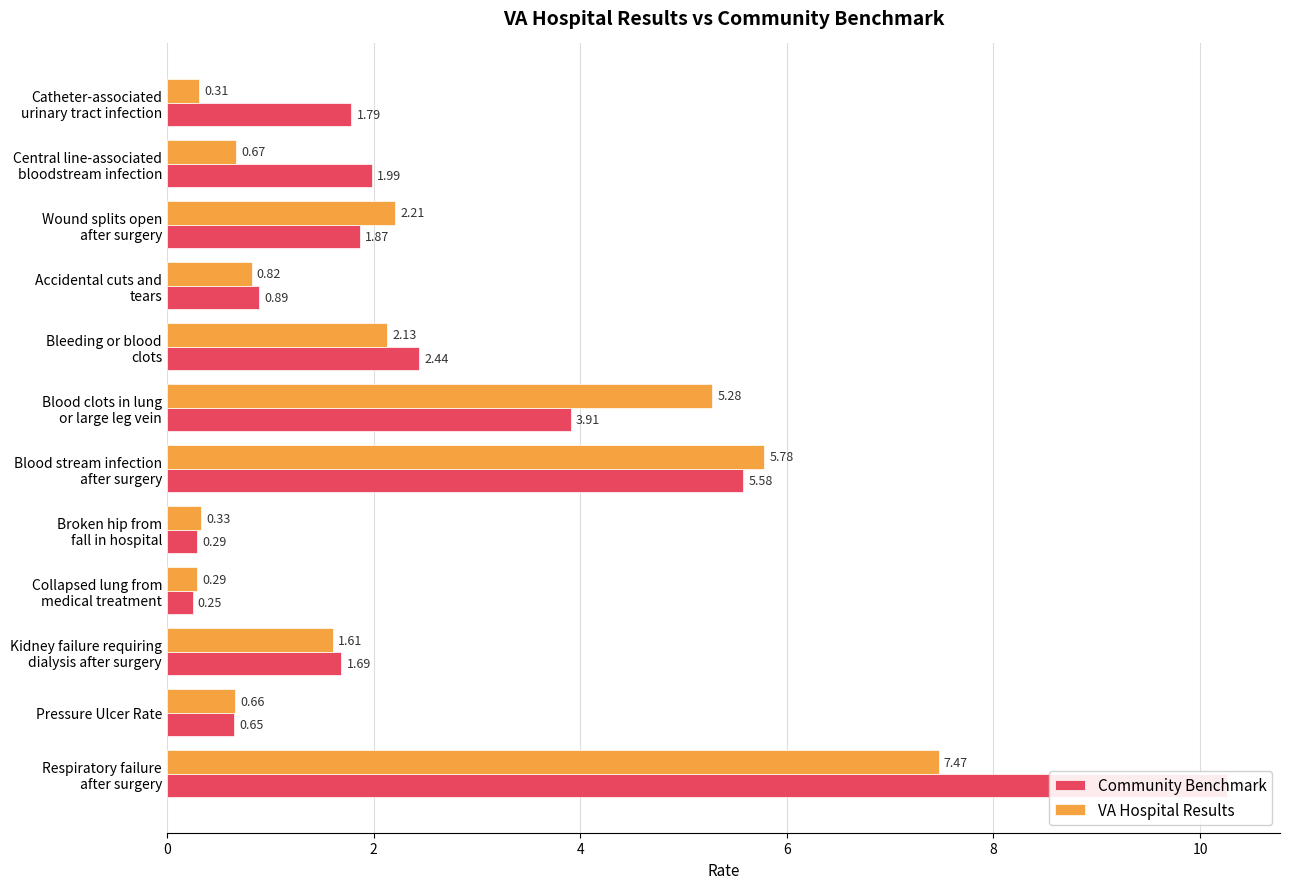

What is the difference between the maximum and second lowest values in the VA Hospital Results series?

7.2